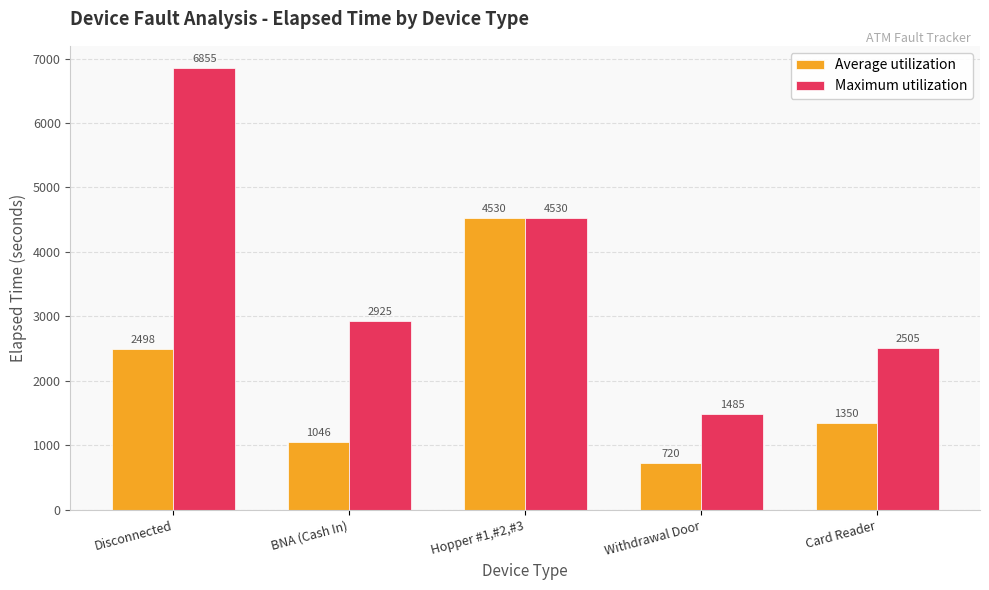

At how many categories does at least one series exceed 3457?

2